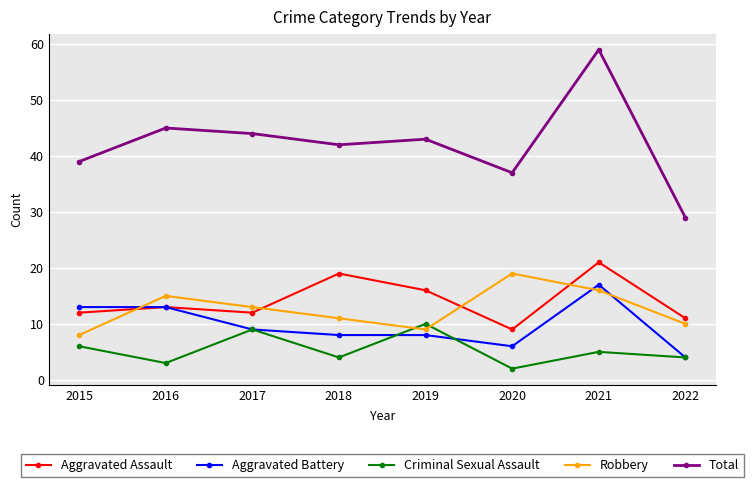

Does the chart have visible grid lines?

Yes